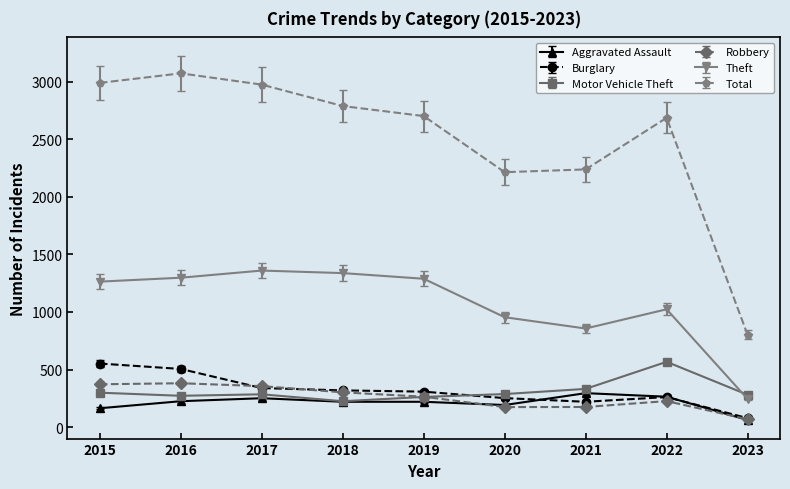

What is the sum of all Robbery values?

2318